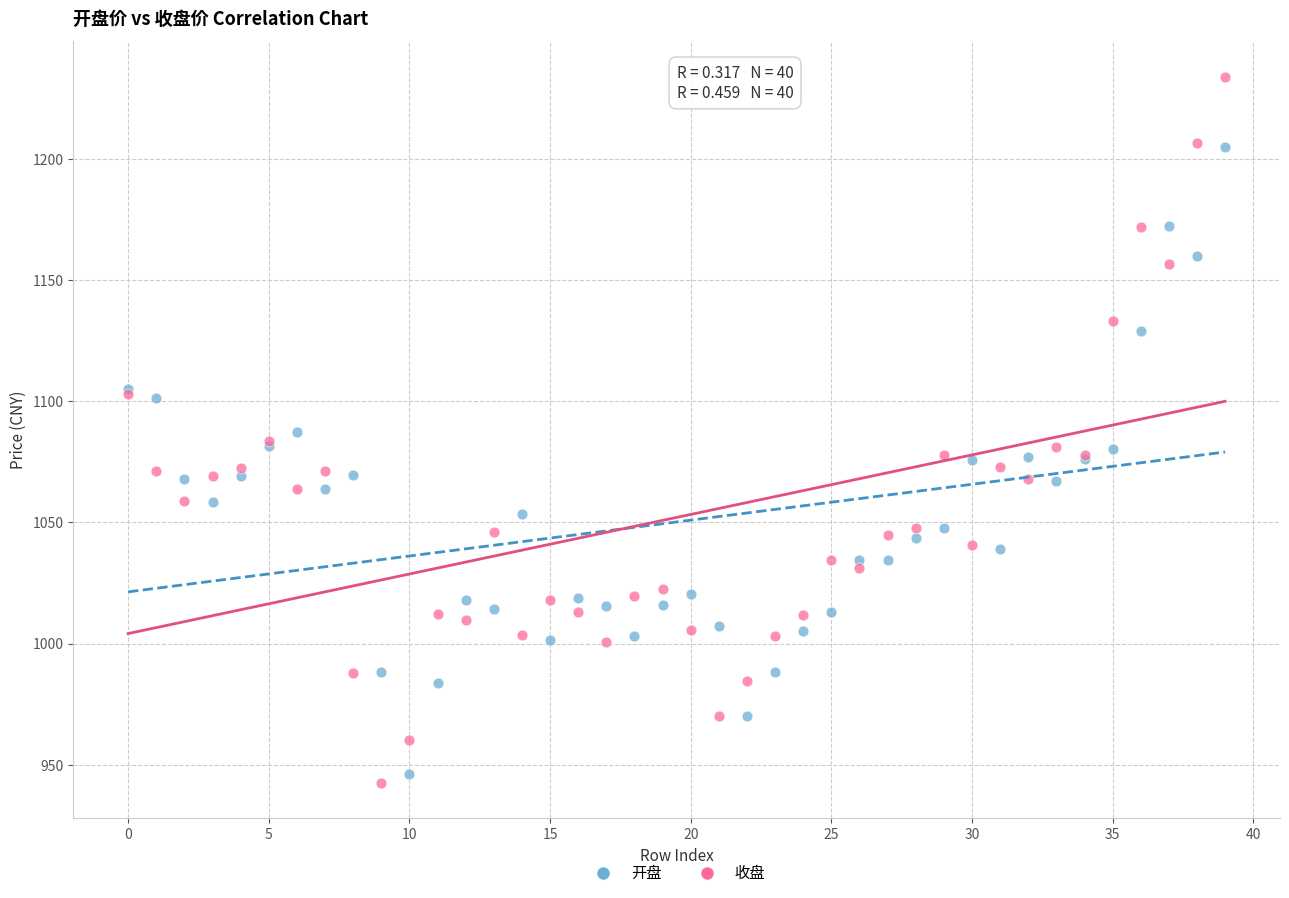

Which series reaches the minimum Y coordinate?

收盘